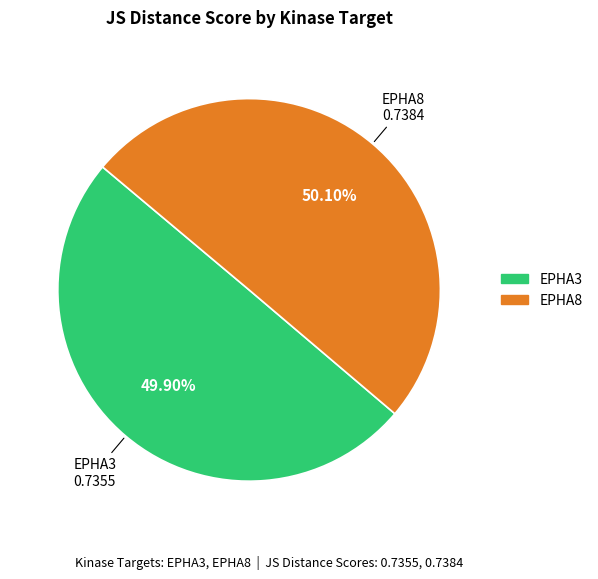

To the nearest percent, what percentage of the pie is EPHA8?

50%